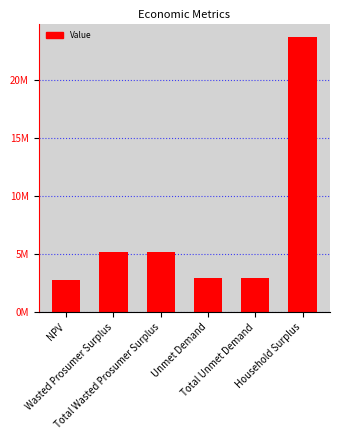

What is the difference between the maximum and minimum values?

20940510.3